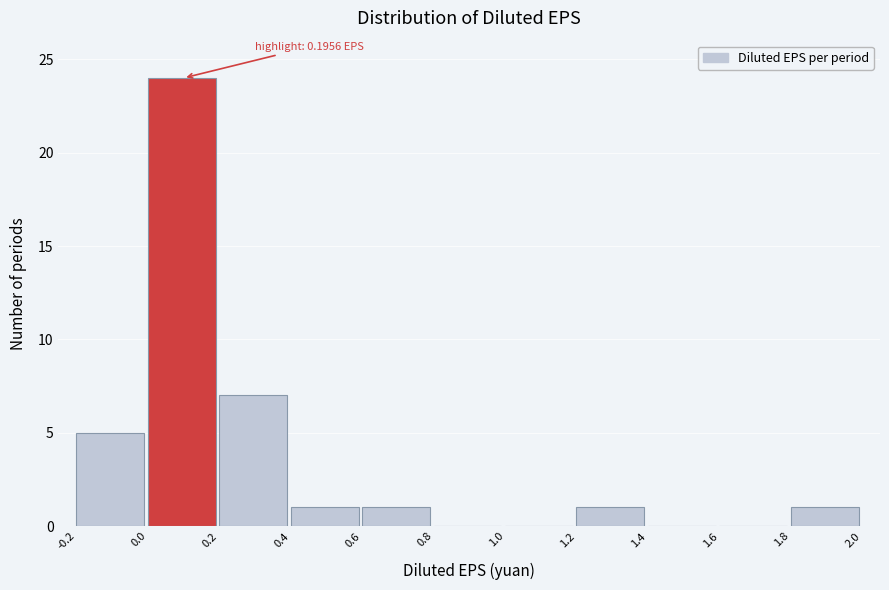

Over which range of the x-axis is the bar tallest?

0.0 to 0.2